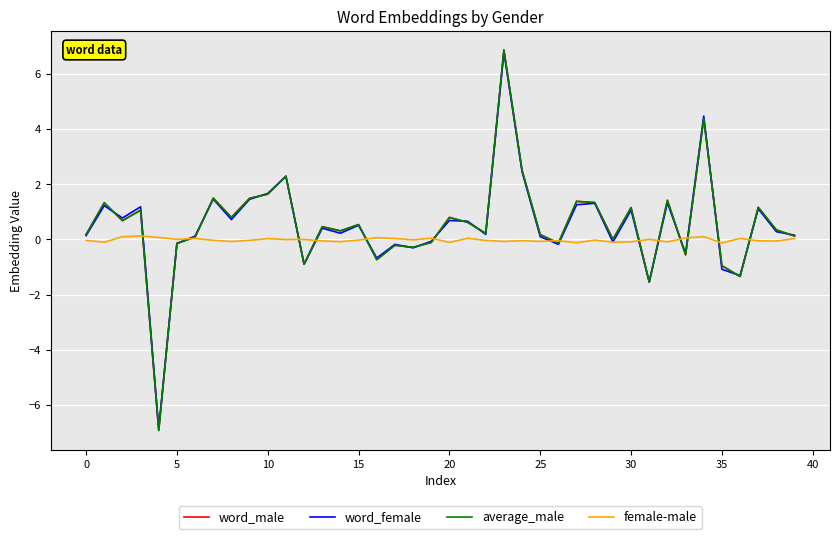

What is the minimum value shown in the chart?

-6.9